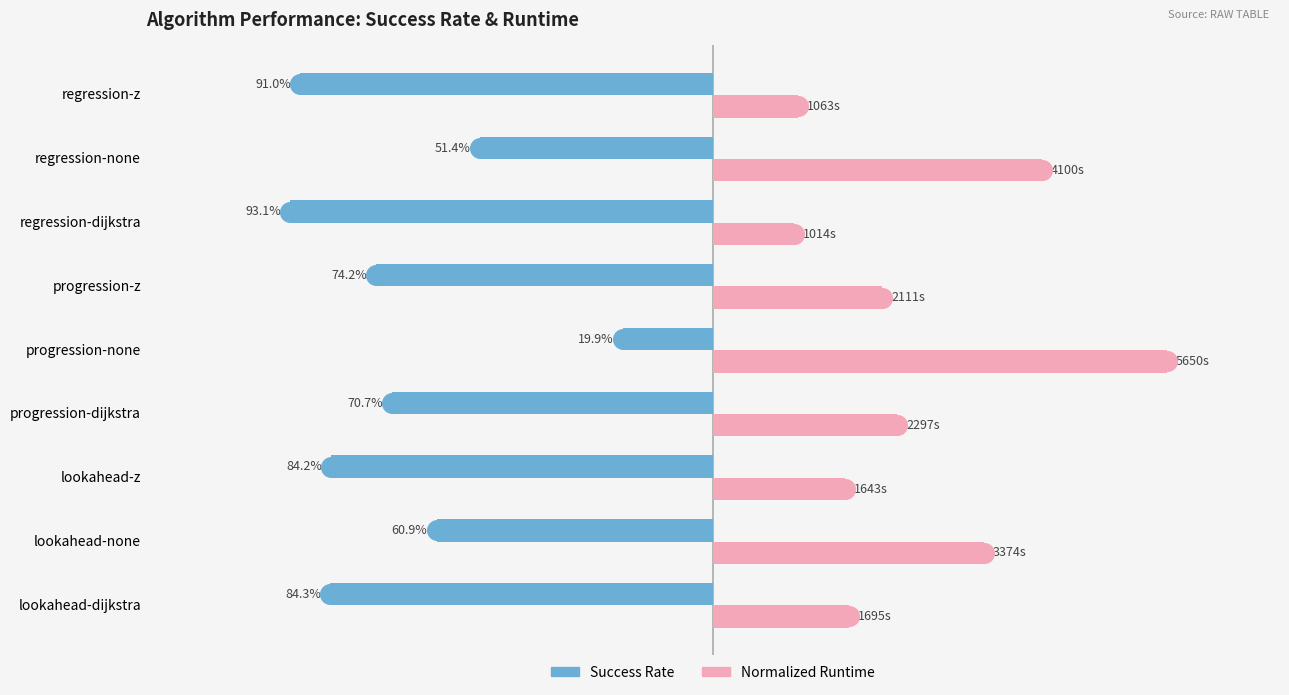

What are all the series names shown in the legend?

Success Rate, Normalized Runtime